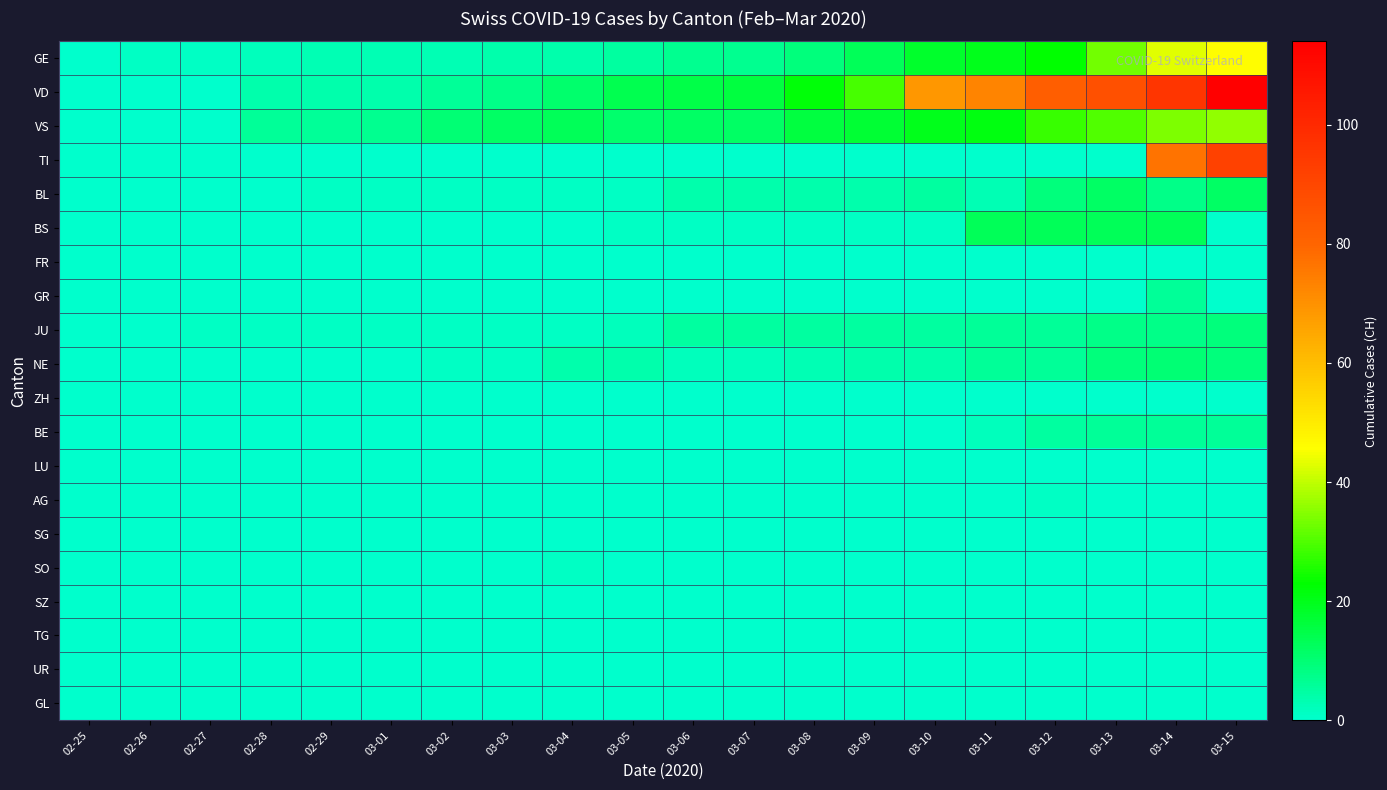

Which series has the widest spread of values?

VD